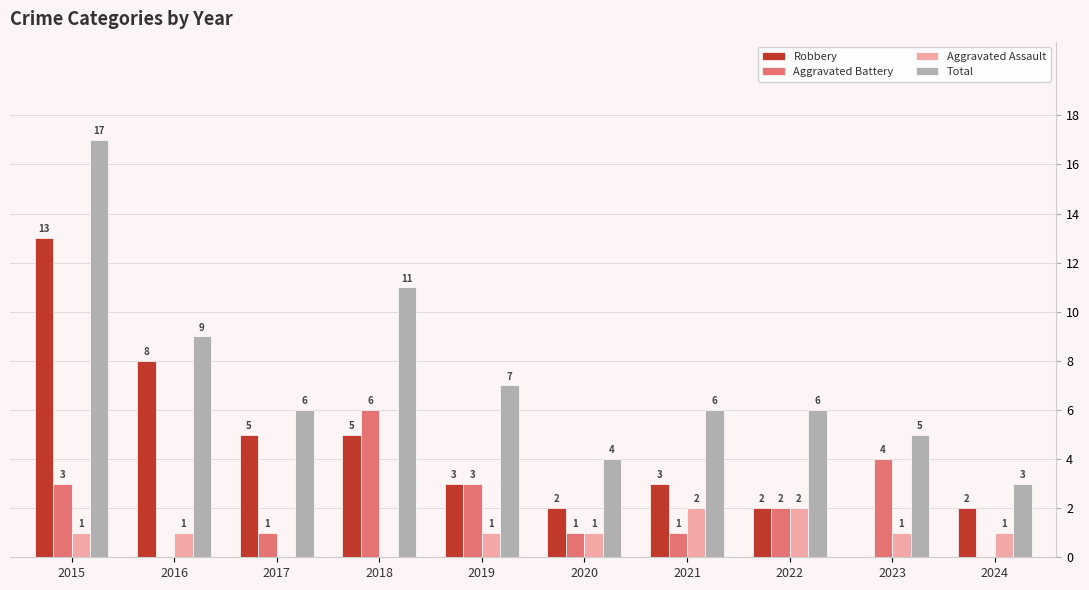

How many positive values does the Aggravated Assault series have?

8